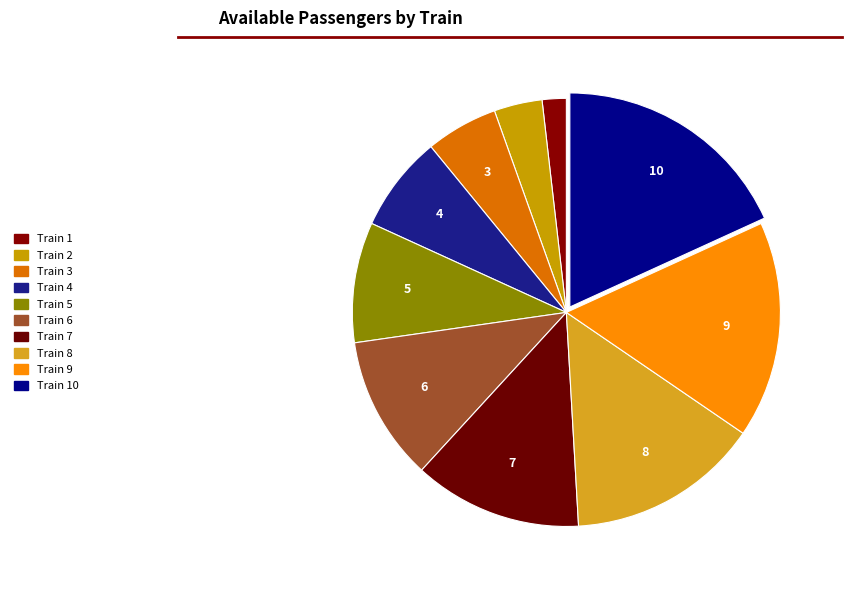

How many slices are in this pie chart?

10